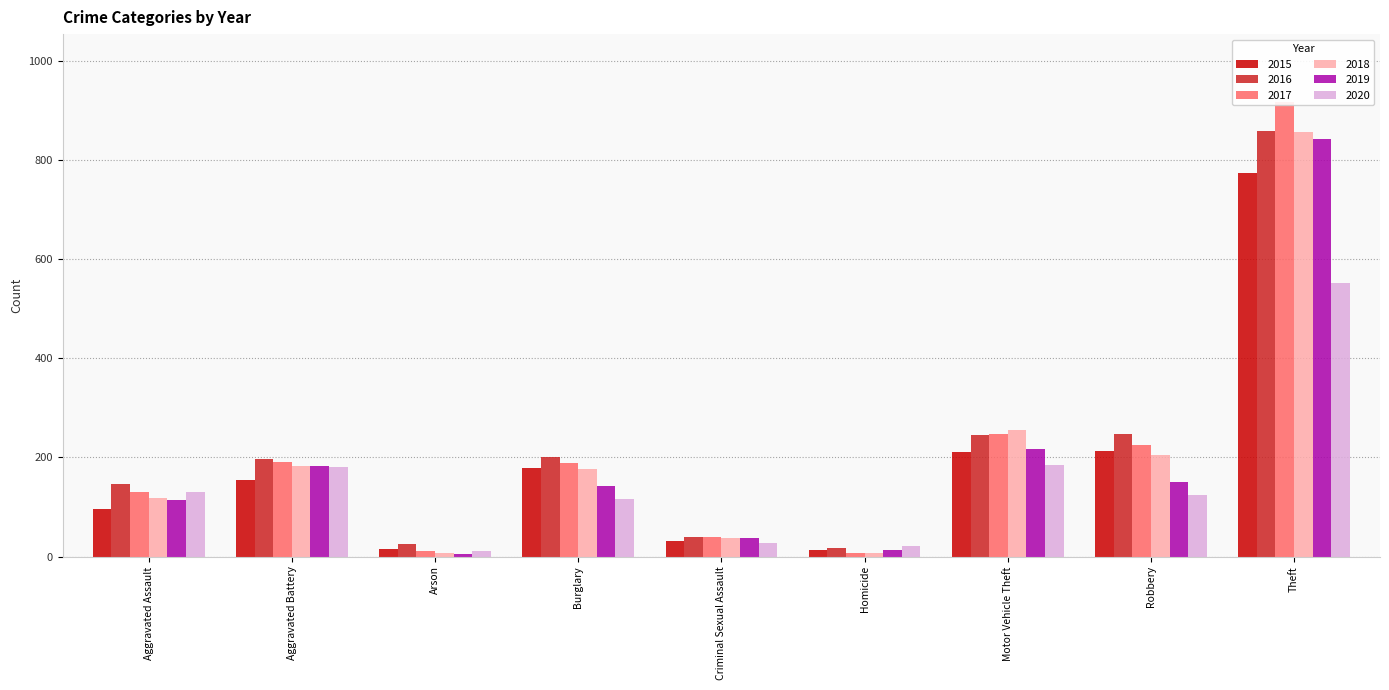

What is the difference between the 2020 values at Criminal Sexual Assault and Arson?

16